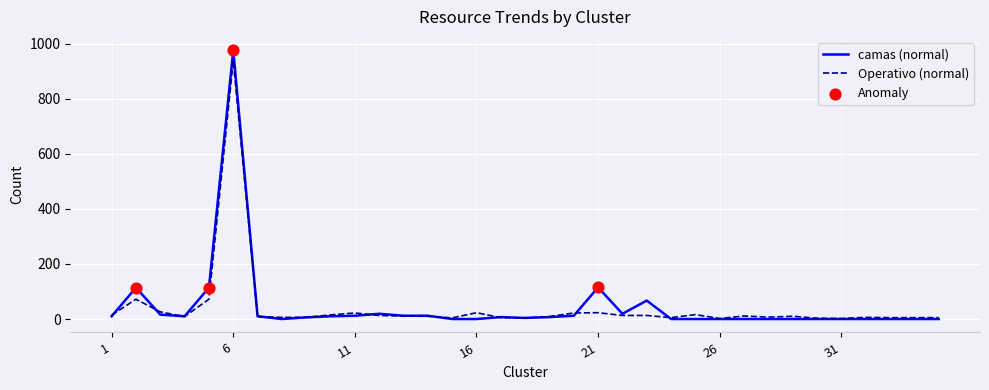

What is the maximum value shown in the chart?

976